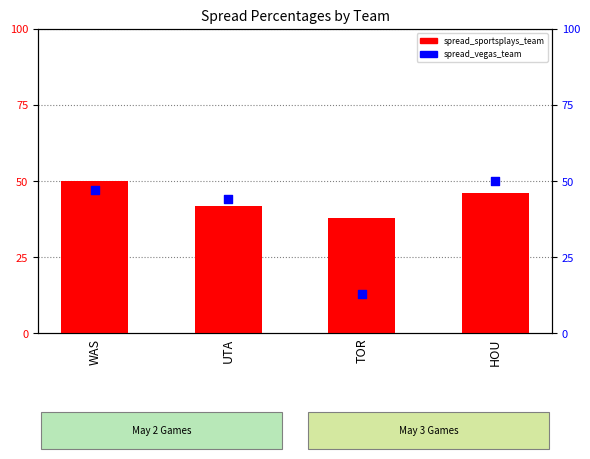

Which series has the largest Y range (max minus min)?

spread_percentage_vegas_team